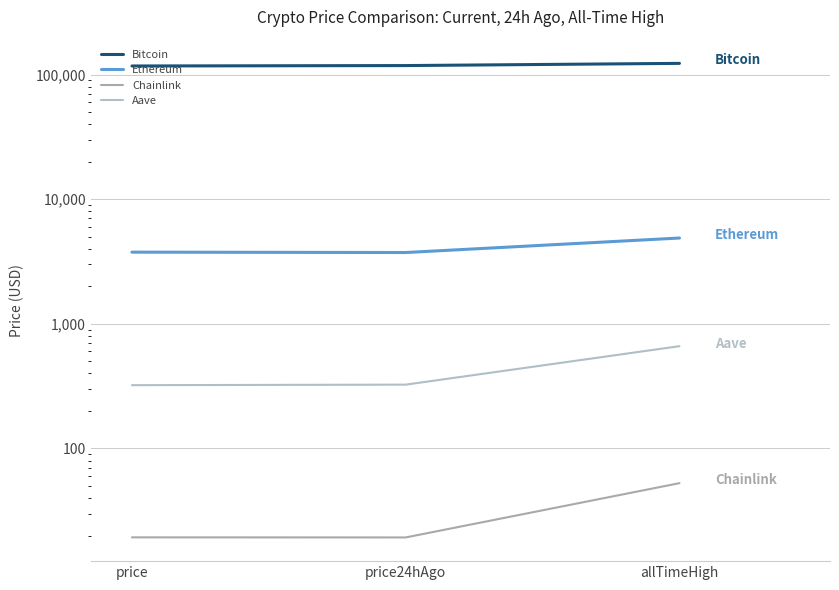

Which series has the widest spread of values?

Bitcoin